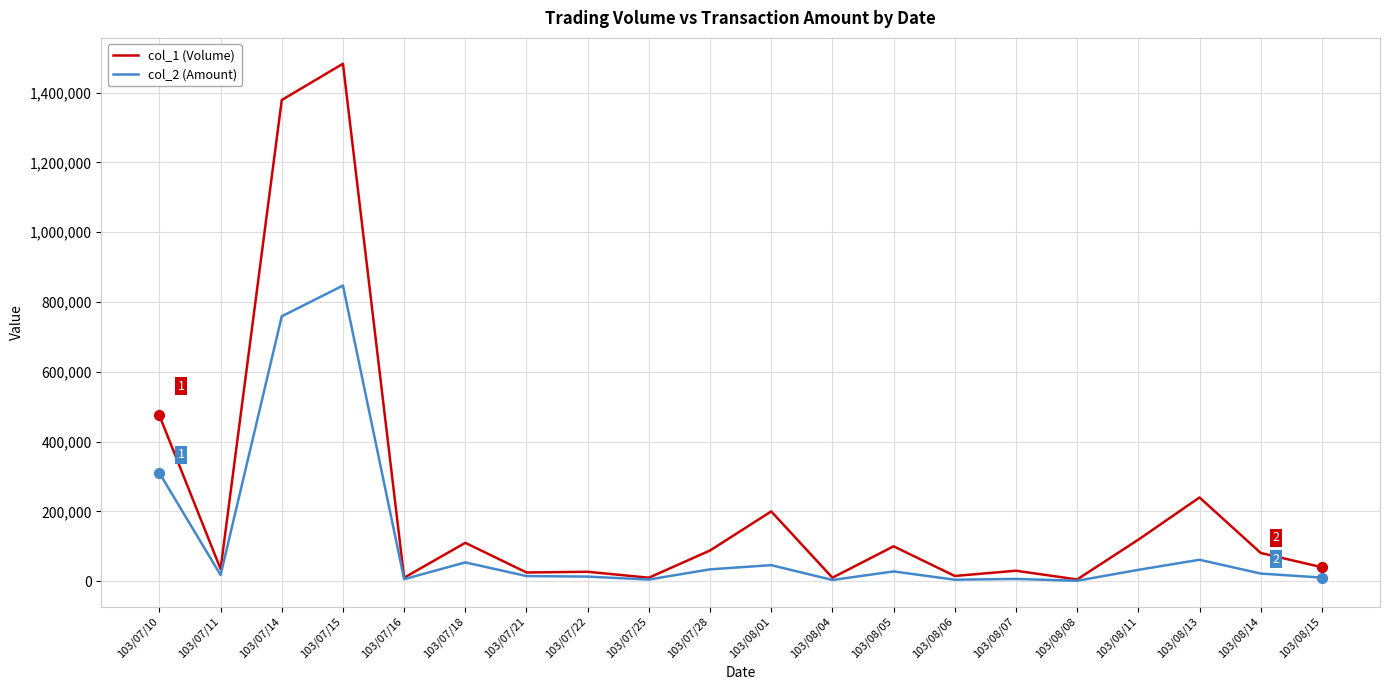

At which category is the sum across all series the highest?

103/07/15